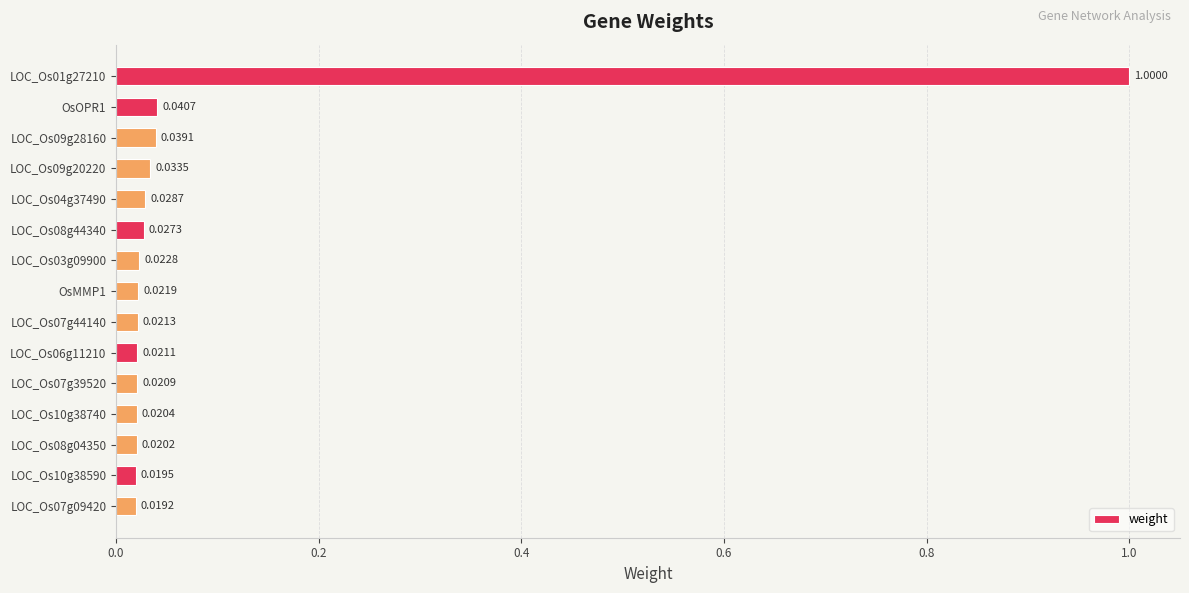

Which has a higher value, LOC_Os04g37490 or LOC_Os10g38590?

LOC_Os04g37490